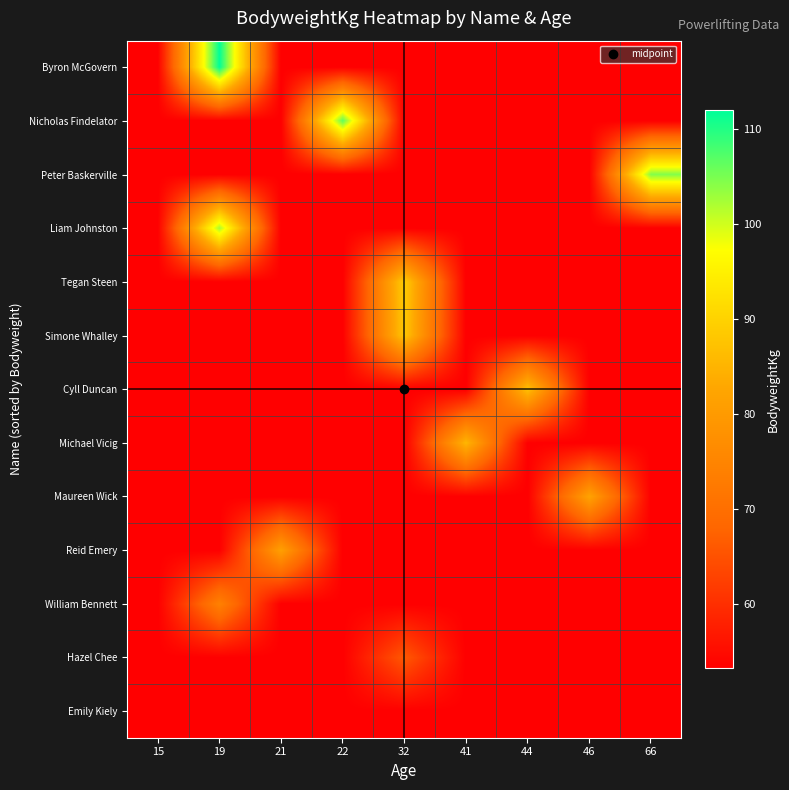

What is the total value across all series at 21?

719.6